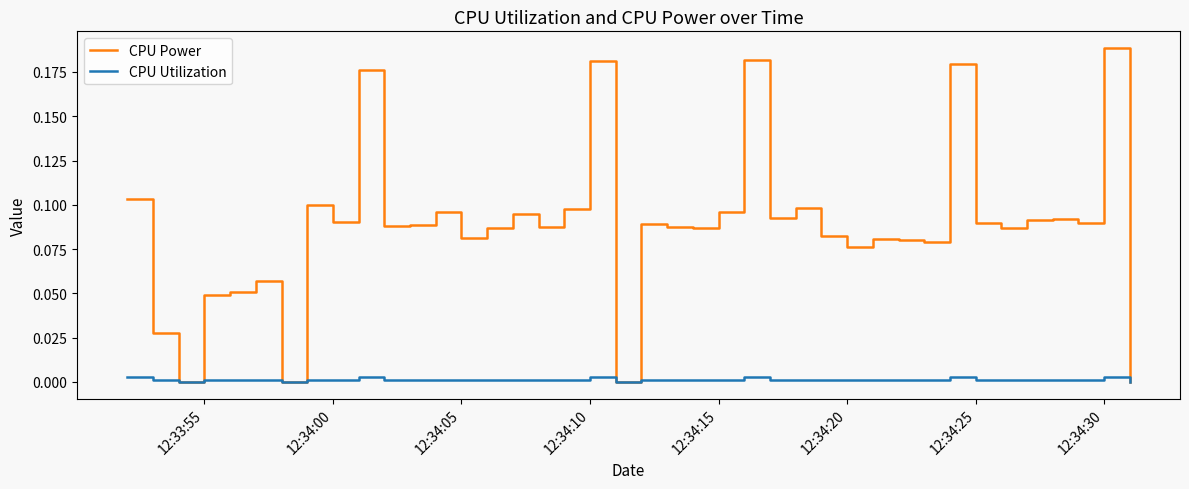

Rank the series by their maximum value, from highest to lowest.

CPU Power, CPU Utilization